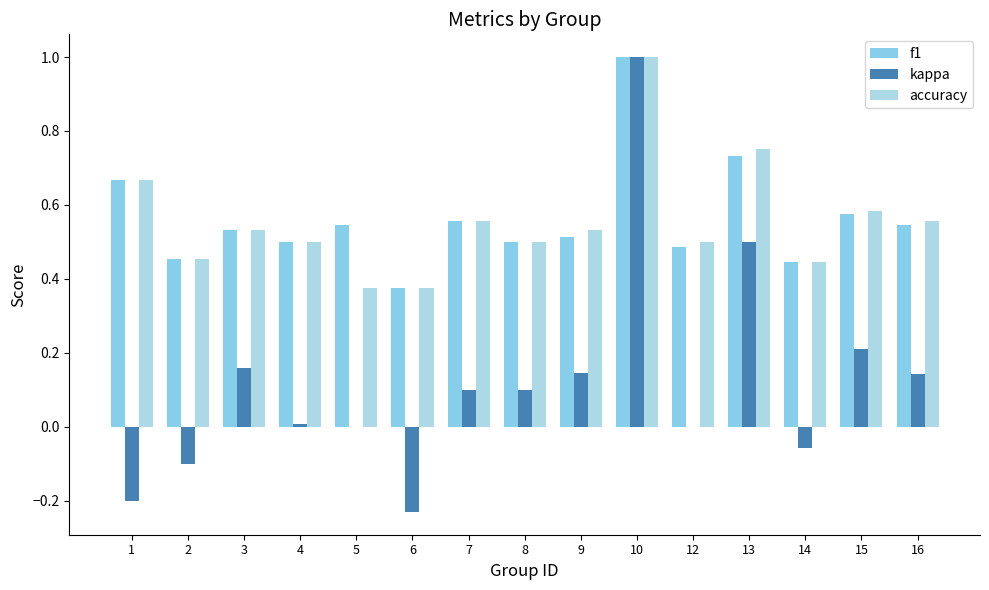

What is the total value across all series at 1?

1.1